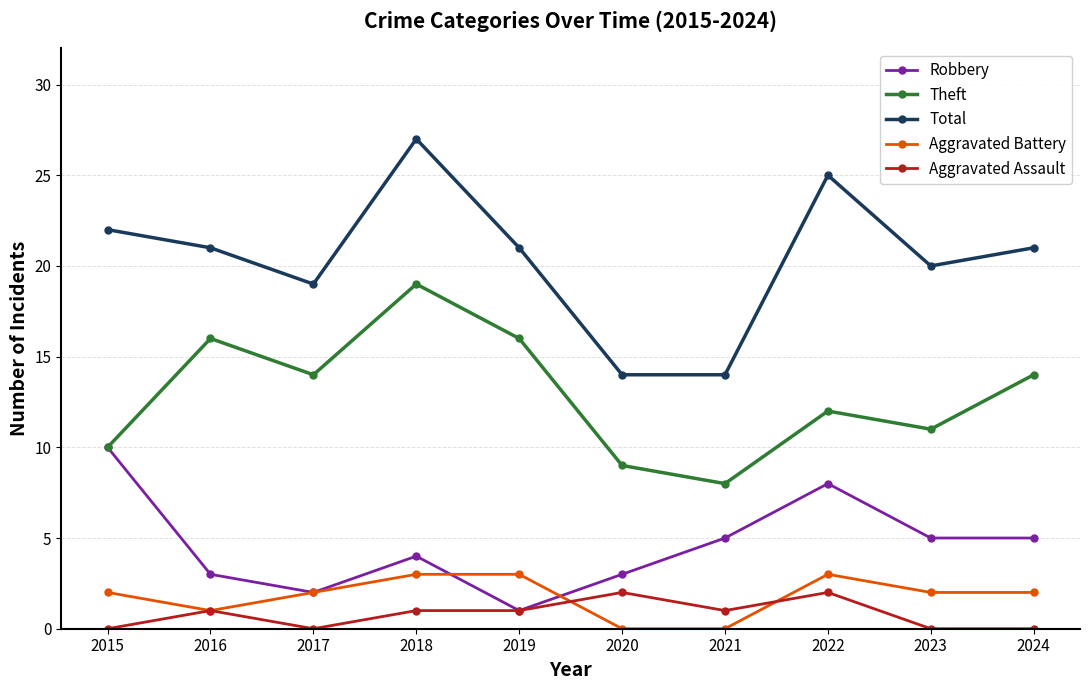

Reading left to right, extract all data points from this chart.

Robbery: 10	3	2	4	1	3	5	8	5	5
Theft: 10	16	14	19	16	9	8	12	11	14
Total: 22	21	19	27	21	14	14	25	20	21
Aggravated Battery: 2	1	2	3	3	0	0	3	2	2
Aggravated Assault: 0	1	0	1	1	2	1	2	0	0